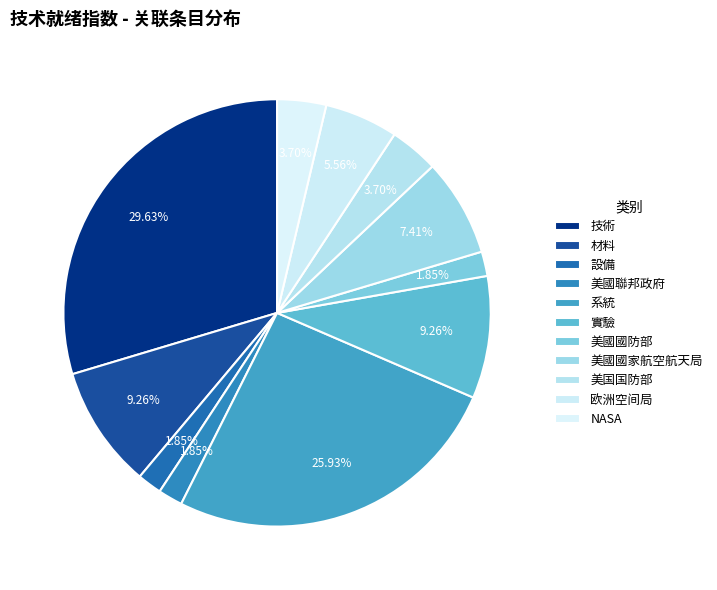

How many segments does this pie chart have?

11